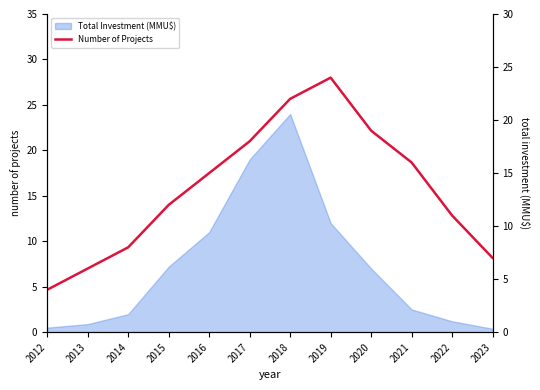

How many lines are shown in the chart?

1